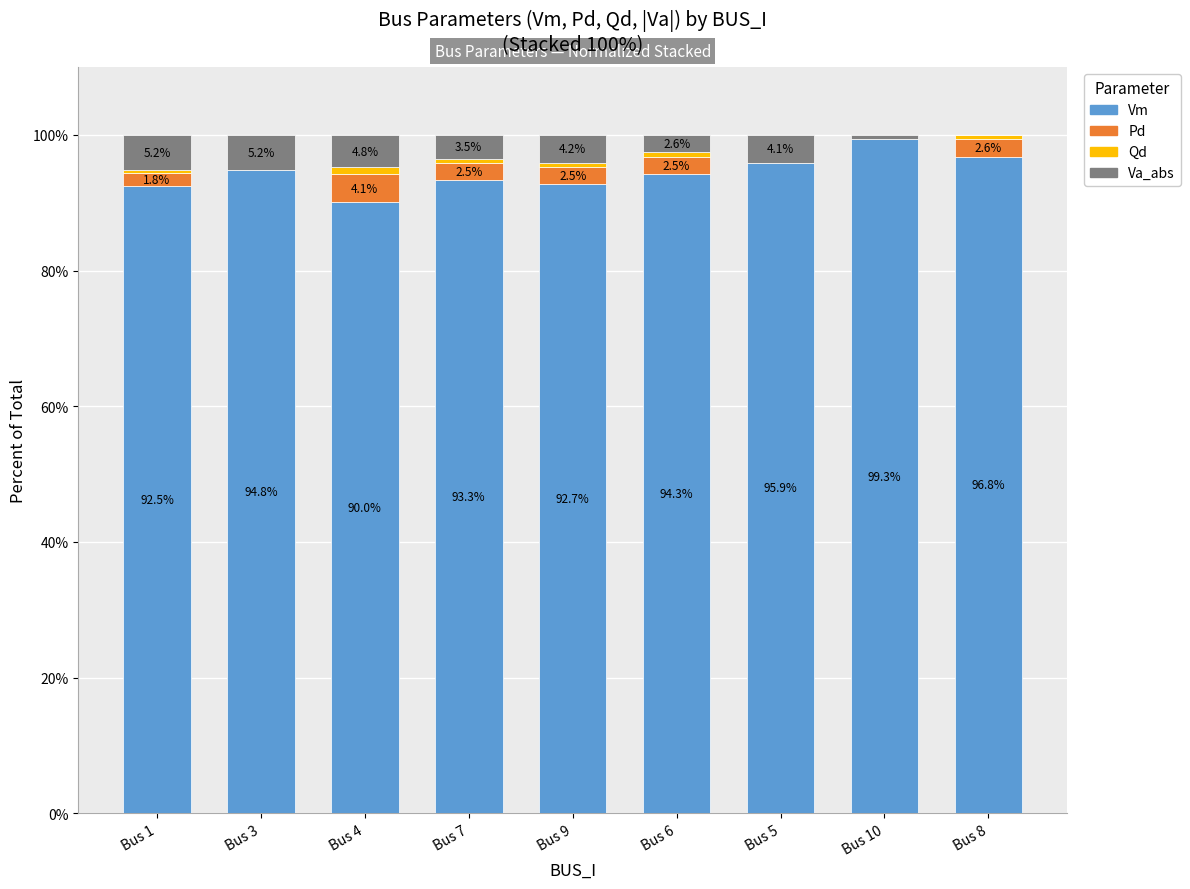

How many values in the Vm series exceed 94?

5